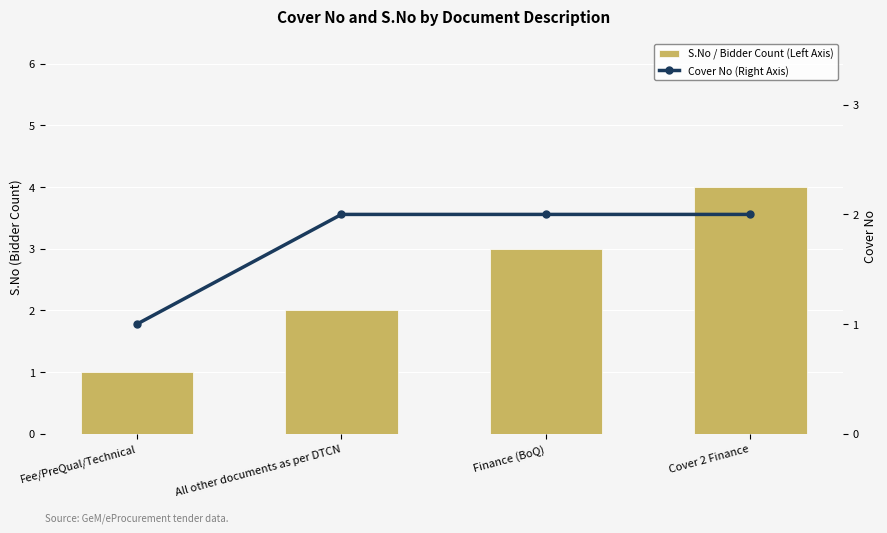

Which series has the widest spread of values?

S.No / Bidder Count (Left Axis)